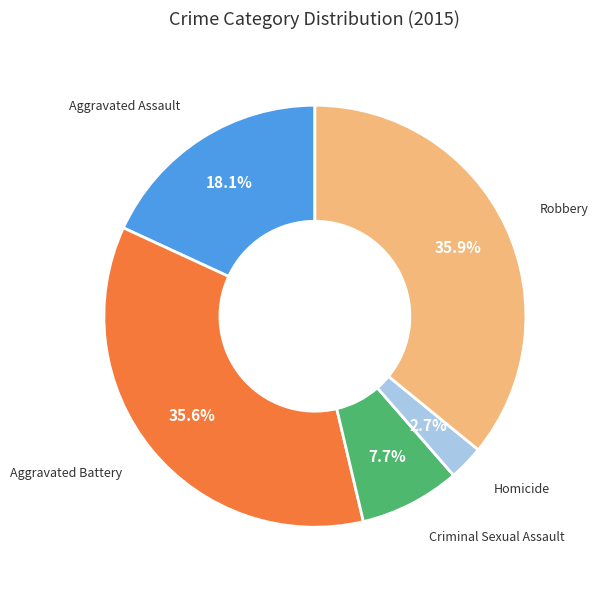

Does any single category account for the majority?

No